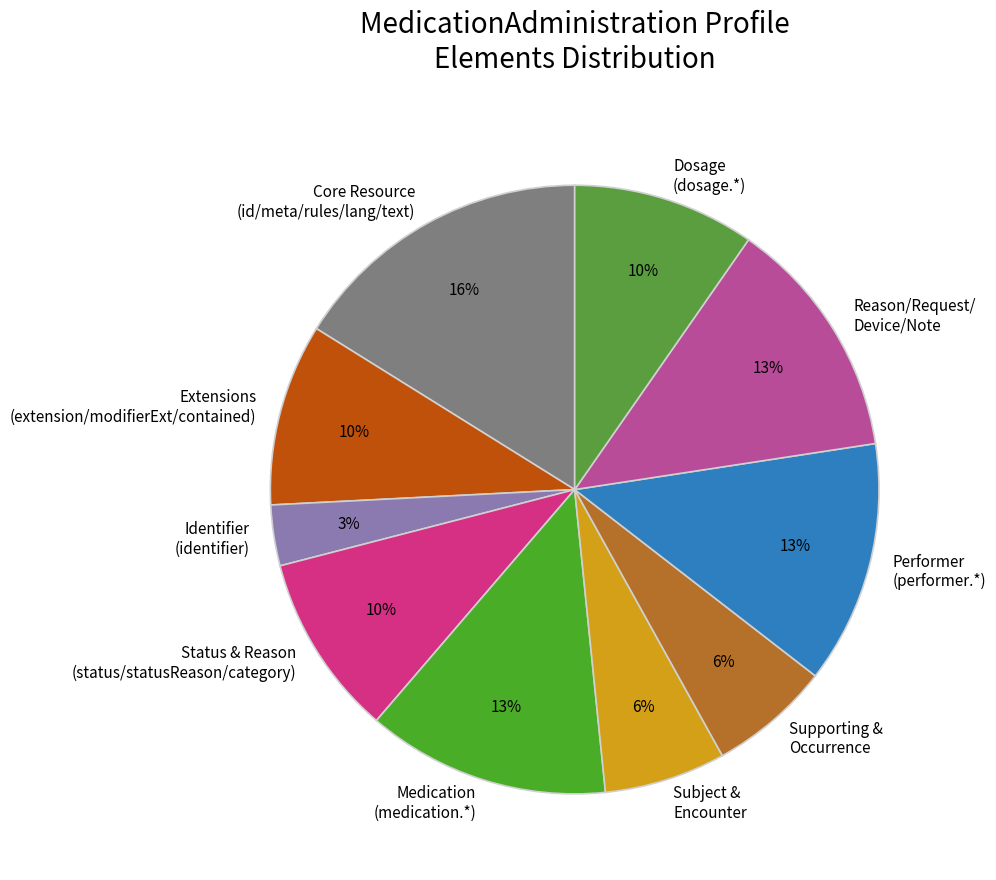

Is there any slice that represents more than half of the pie?

No